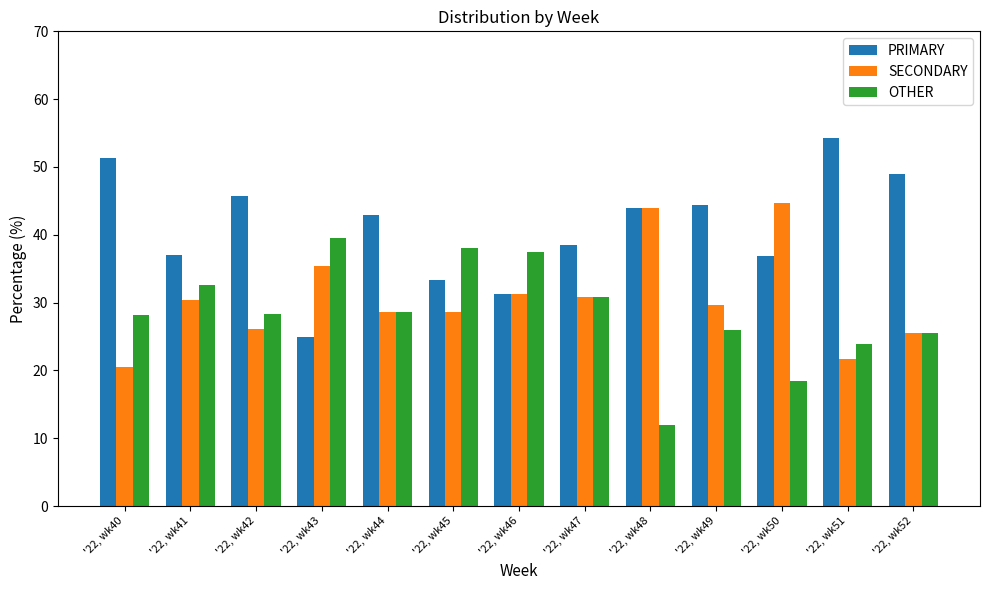

How many bars are there in each group?

3